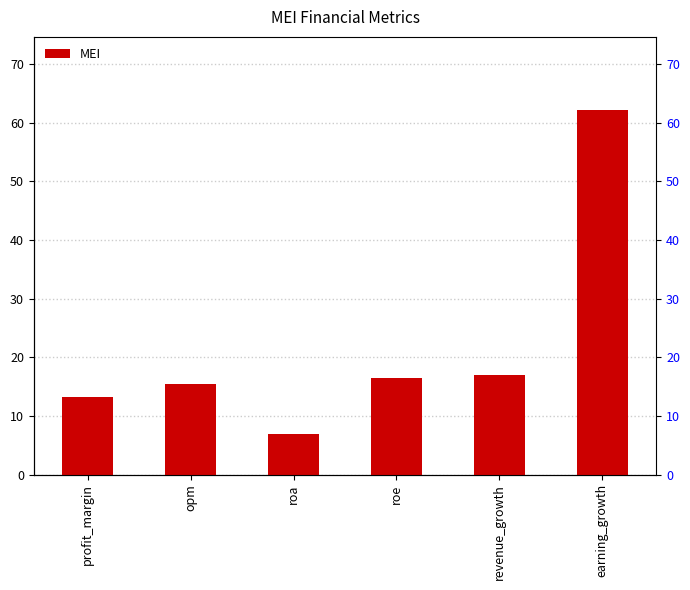

Rank the categories by value from lowest to highest.

roa, profit_margin, opm, roe, revenue_growth, earning_growth